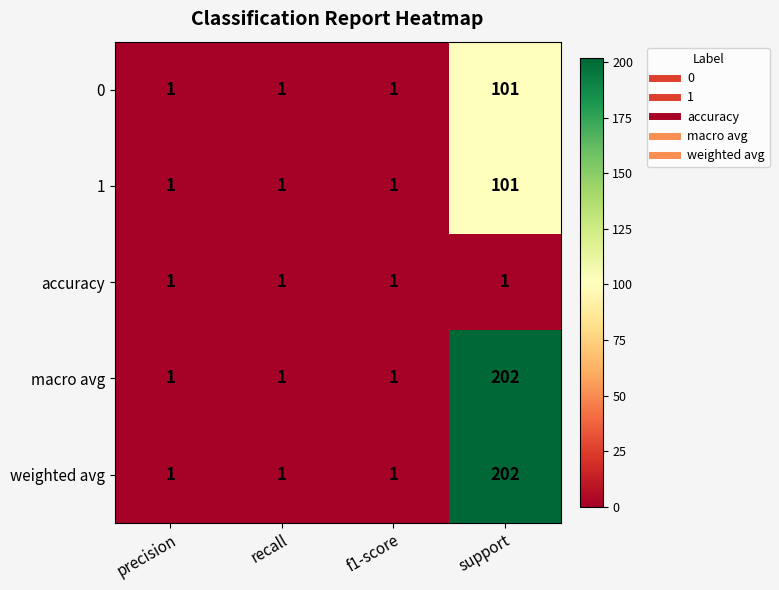

Is it true that macro avg equals 2 at precision?

False